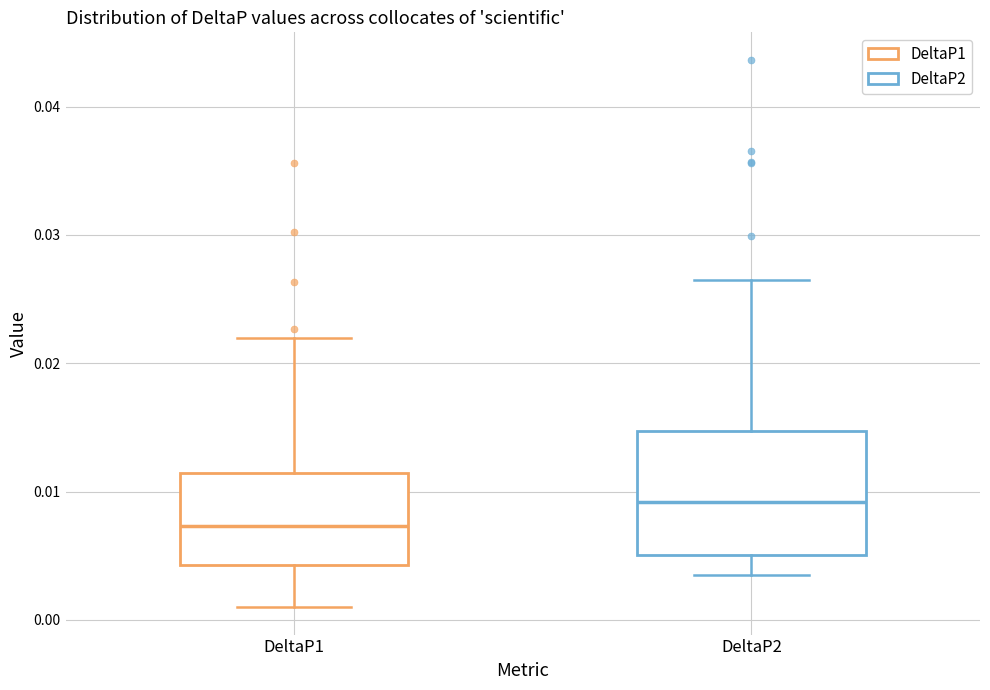

Where does the lower whisker of the box for DeltaP1 end on the y-axis? The values are not printed on the chart, so give them approximately, as read against the axis.

0.001